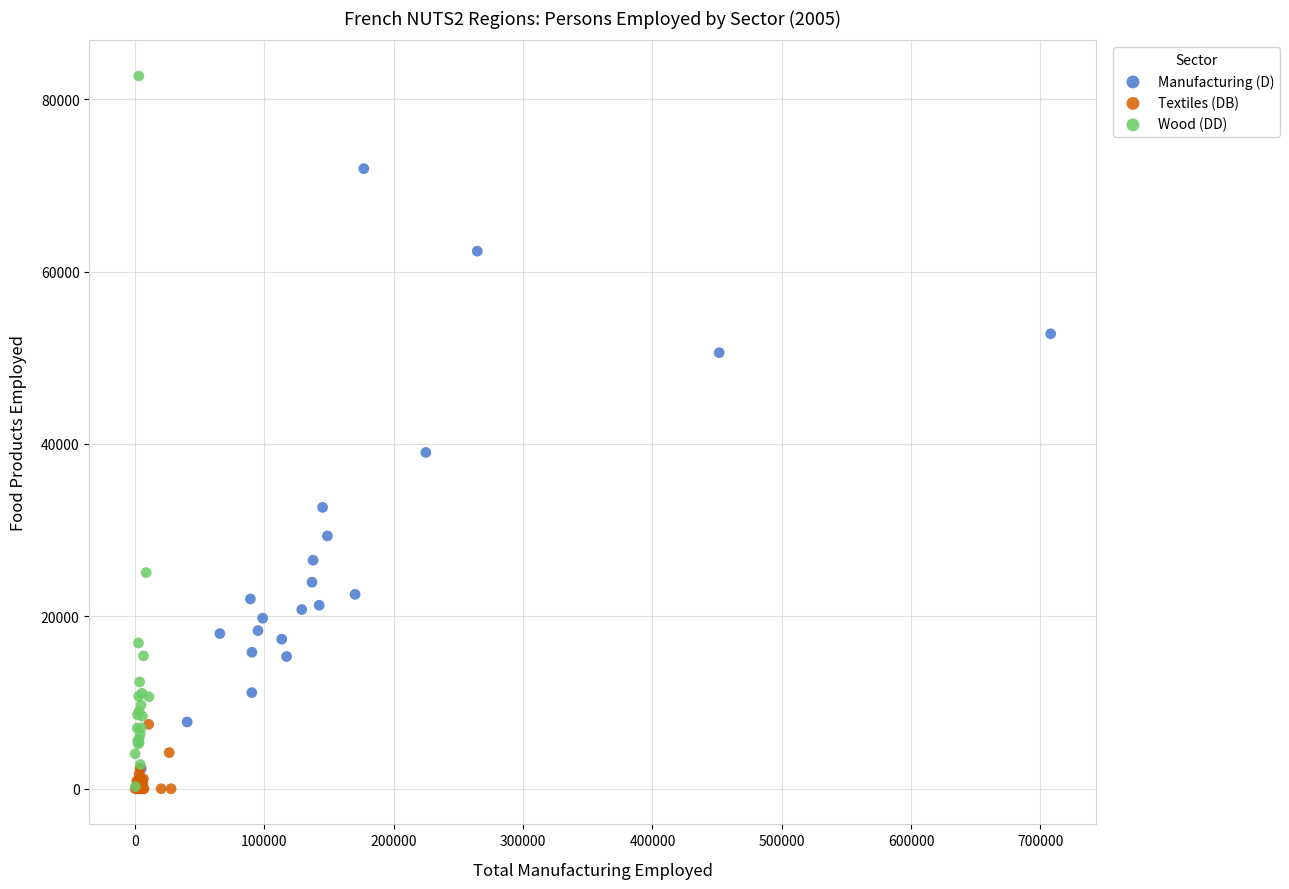

Which series contains the highest Y value?

Wood (DD)